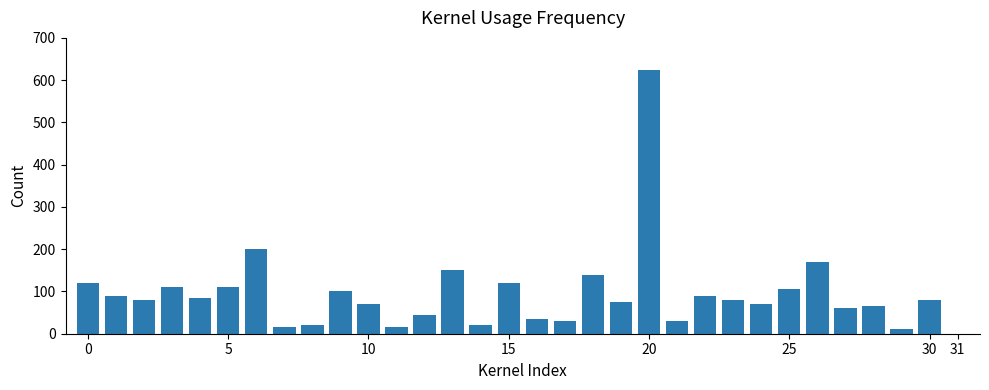

What is the maximum value shown in the chart?

625